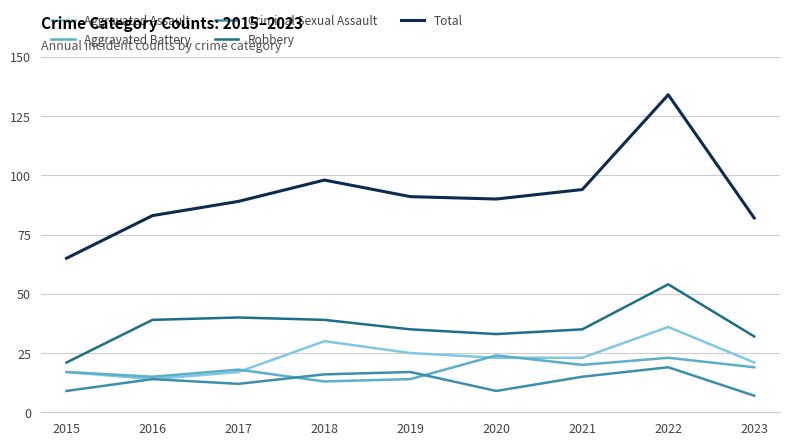

What is the difference between the maximum and second lowest values in the Robbery series?

22